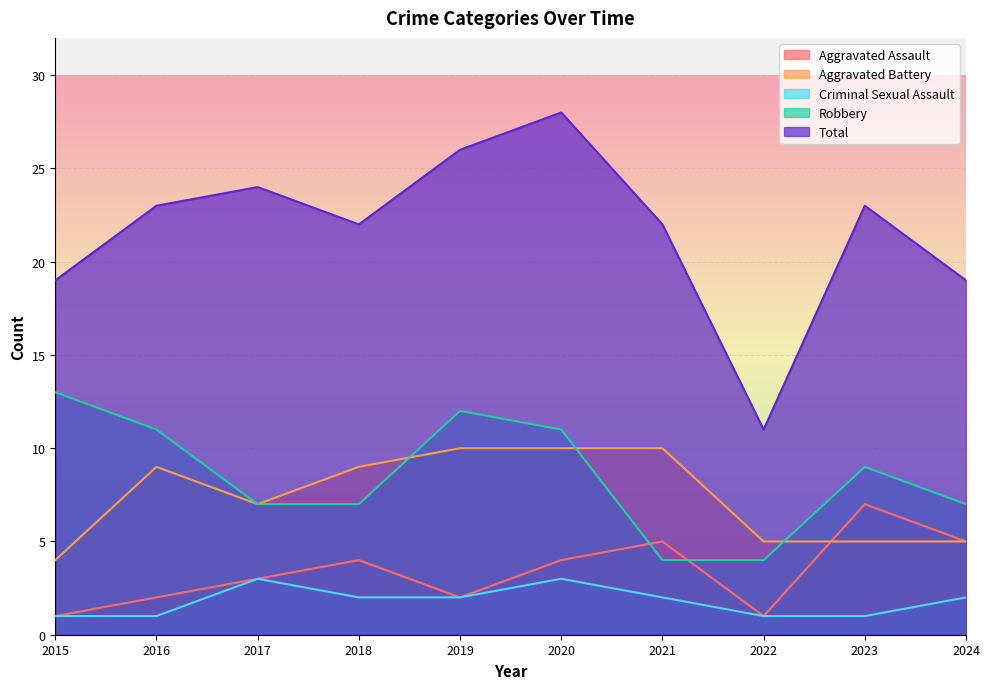

Count the number of data series in this chart.

5